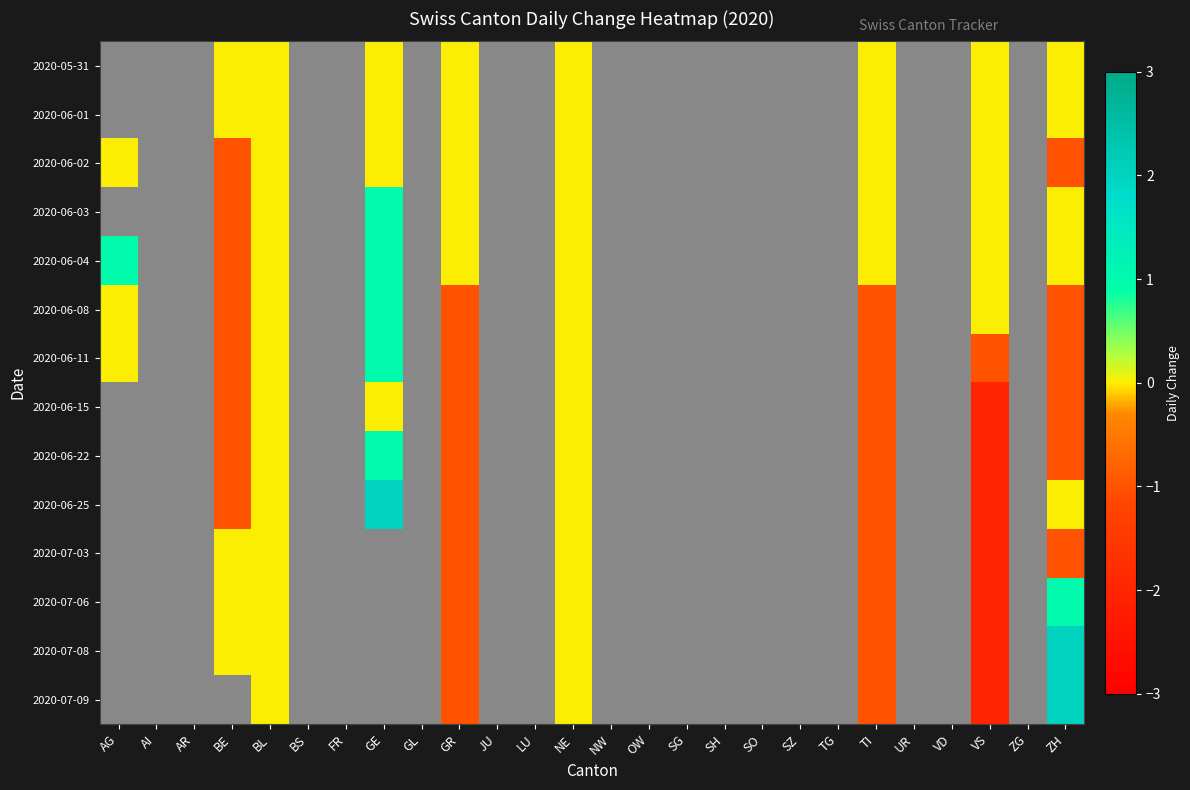

What is the minimum value shown in the chart?

-2.0